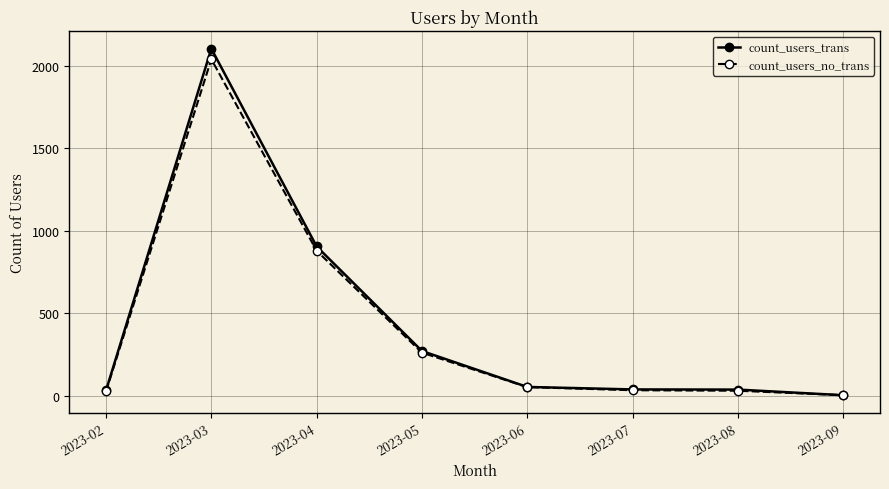

Where is count_users_no_trans nearest to the value 1022?

2023-04